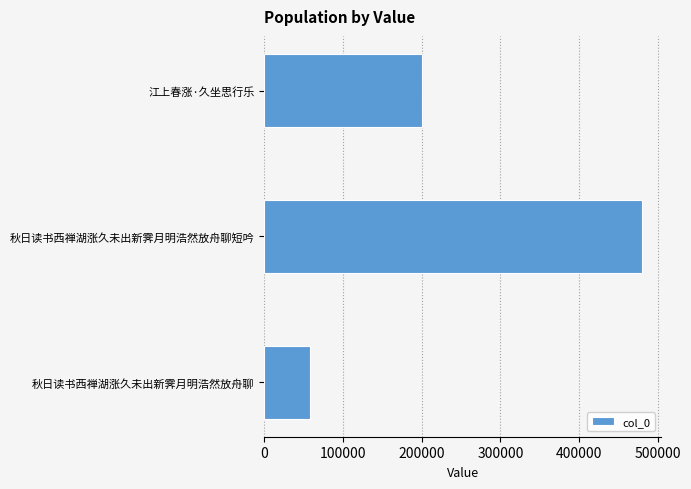

Which has a higher value, 秋日读书西禅湖涨久未出新霁月明浩然放舟聊短吟 or 秋日读书西禅湖涨久未出新霁月明浩然放舟聊?

秋日读书西禅湖涨久未出新霁月明浩然放舟聊短吟